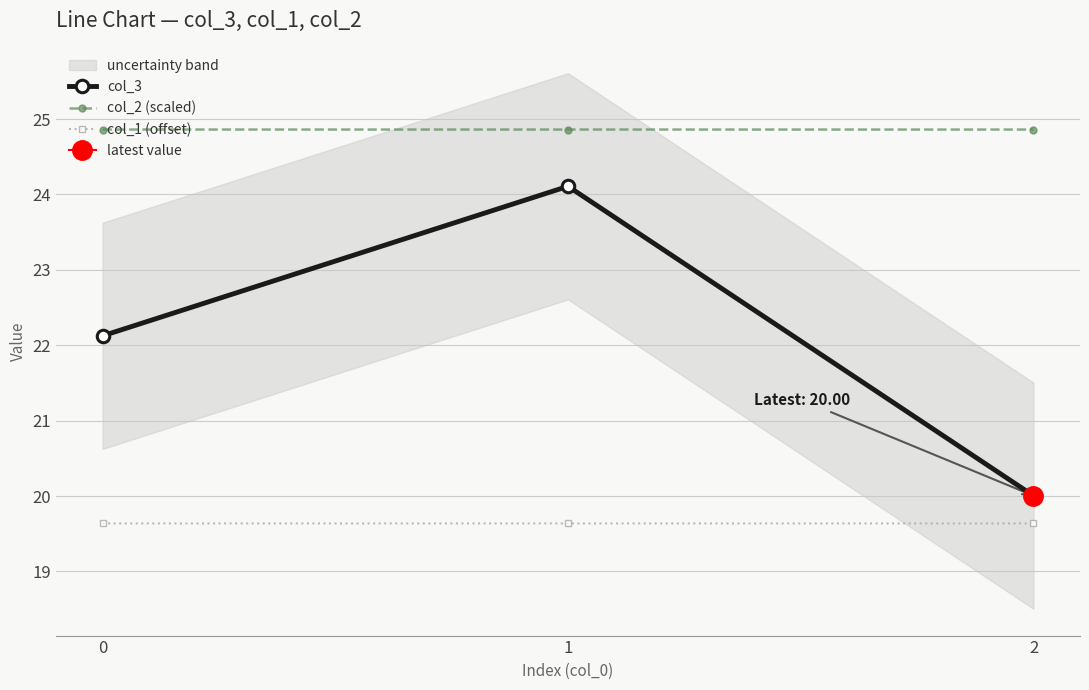

Reading right to left, list all the values displayed in this chart.

col_3: 2=20.0	1=24.1	0=22.1
col_2 (scaled): 2=24.9	1=24.9	0=24.9
col_1 (offset): 2=19.6	1=19.6	0=19.6